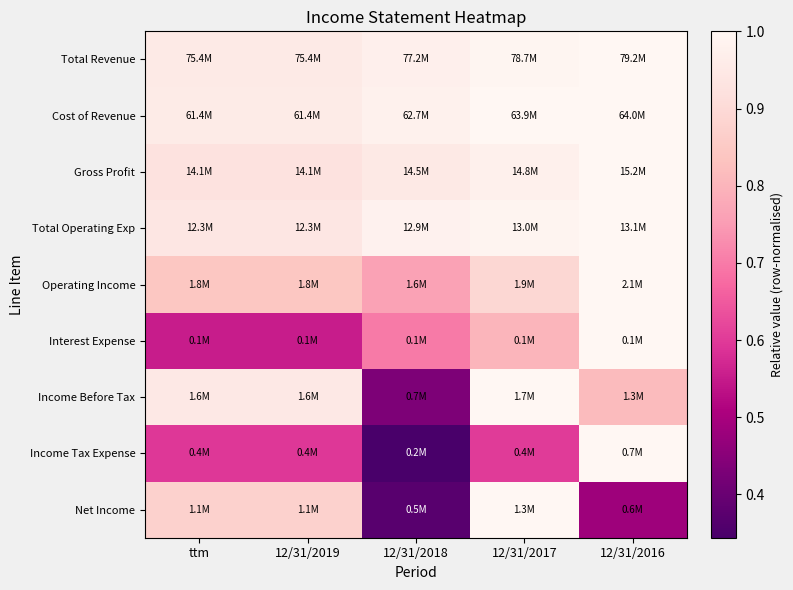

Which has a higher value, 12/31/2018 or 12/31/2016?

12/31/2016